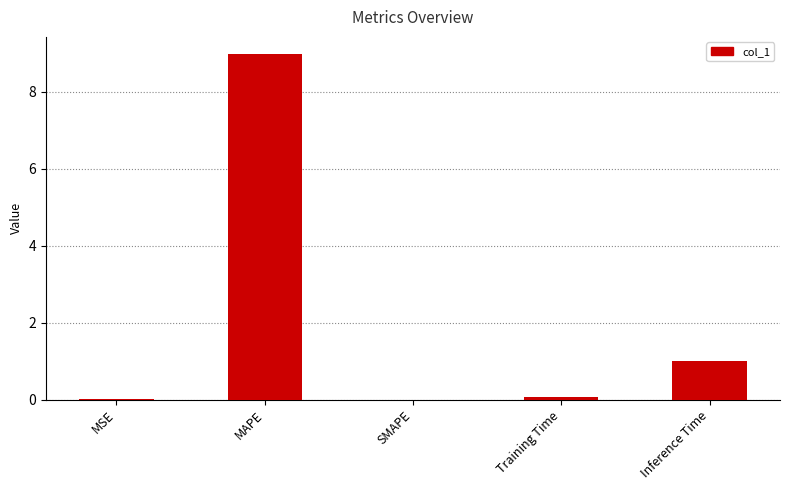

What is the sum of all values?

10.1